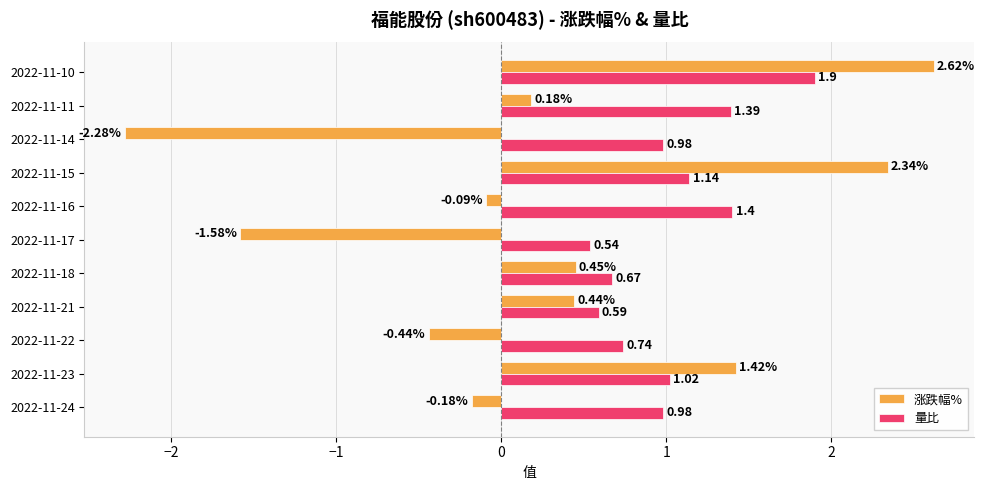

What is the difference between the highest and lowest values at 2022-11-24?

1.2